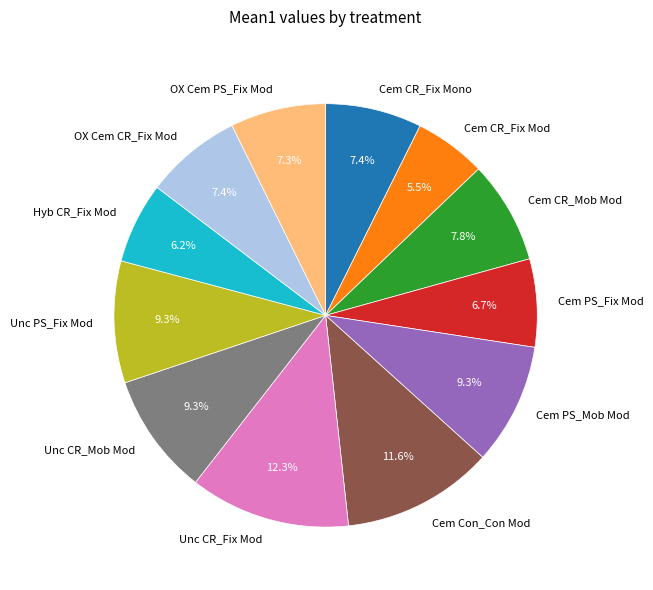

What percentage is NOT represented by Unc PS_Fix Mod?

90.7%